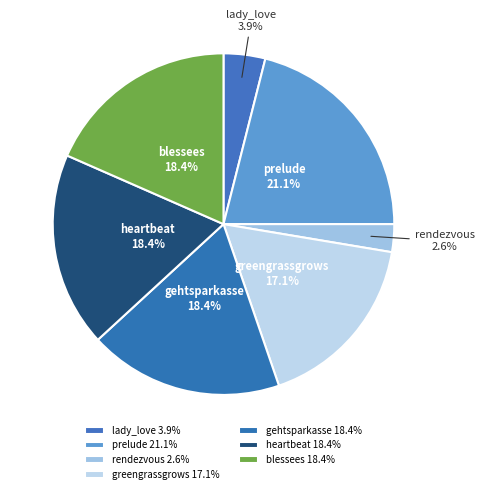

To the nearest percent, what portion does blessees represent?

18%